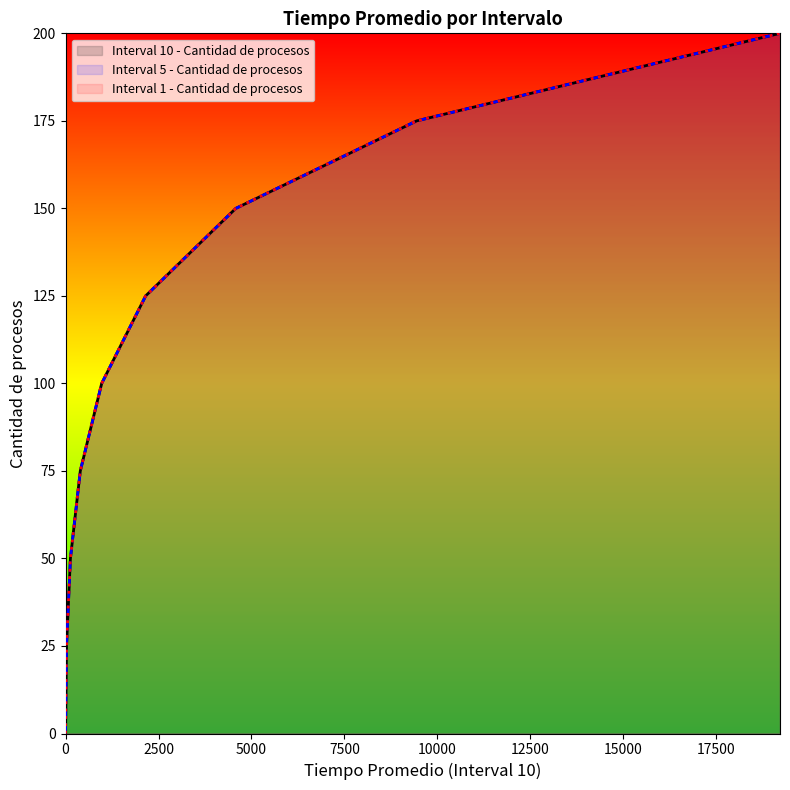

Reading right to left, what are all the values shown in this chart?

Interval 10 - Cantidad de procesos: 200	175	150	125	100	75	50	25	0
Interval 5 - Cantidad de procesos: 200	175	150	125	100	75	50	25	0
Interval 1 - Cantidad de procesos: 200	175	150	125	100	75	50	25	0